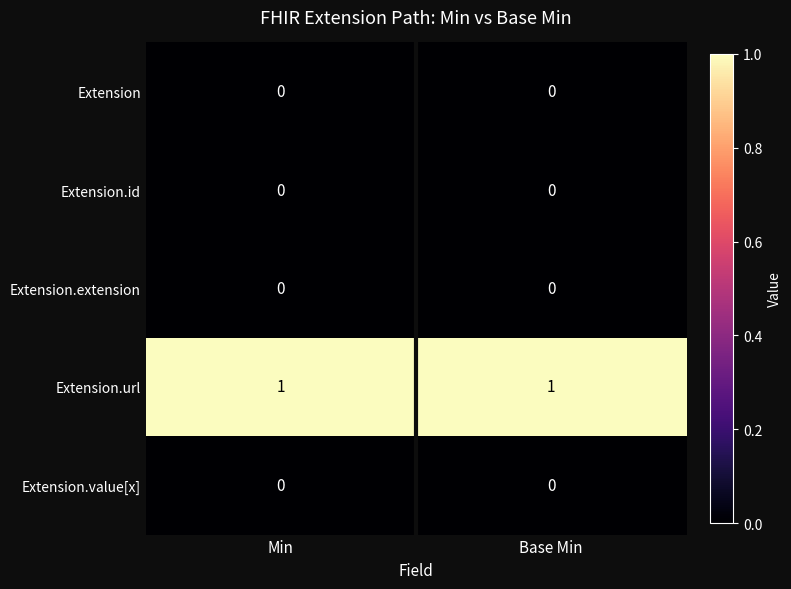

The value of Extension.extension at Base Min is 0. True or false?

True